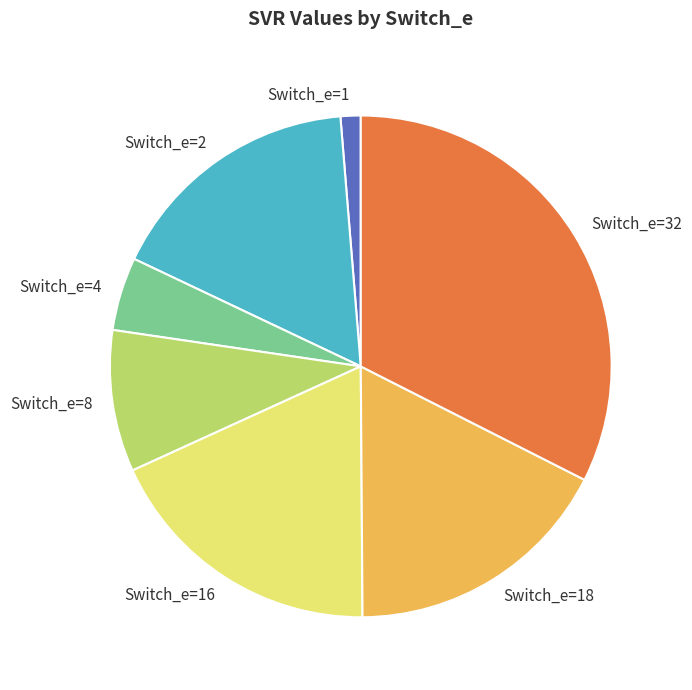

Which slice is the largest?

Switch_e=32